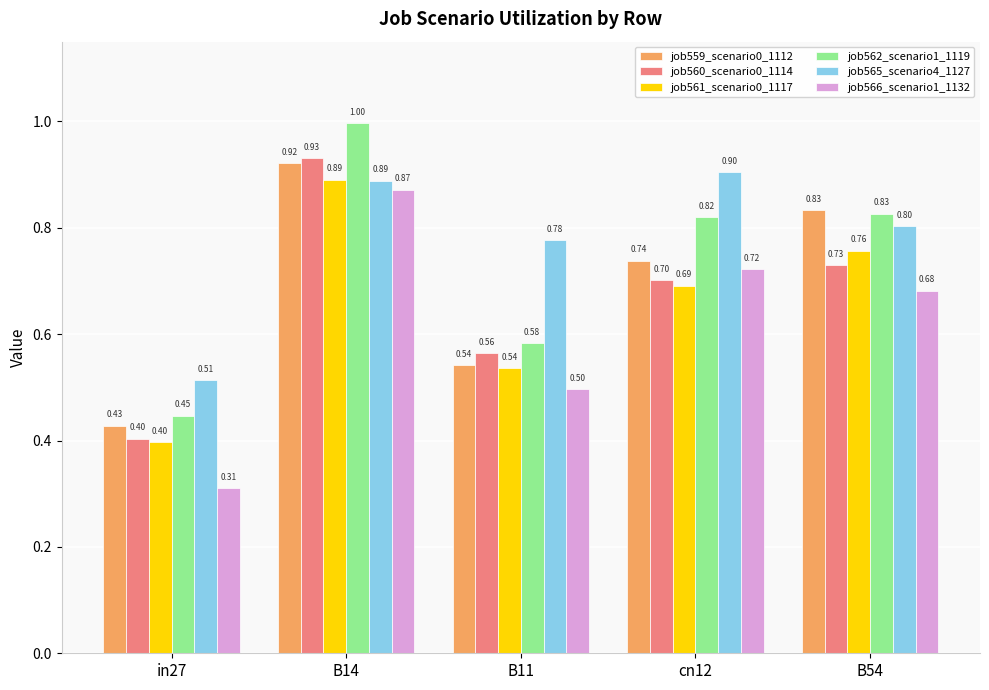

How many bars are there in each group?

6